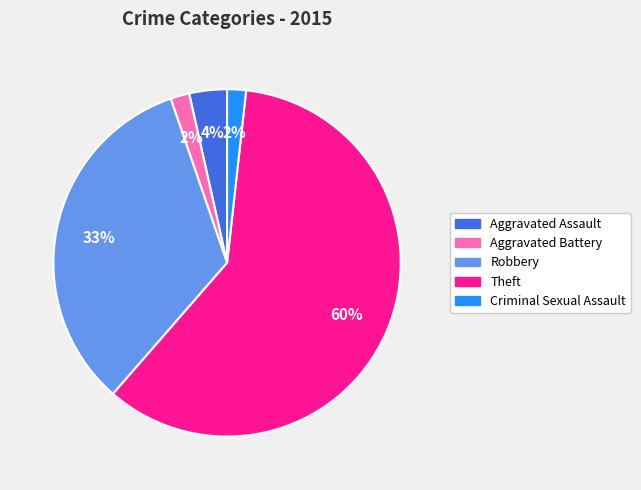

Do Criminal Sexual Assault and Theft together represent more than half of the pie?

Yes